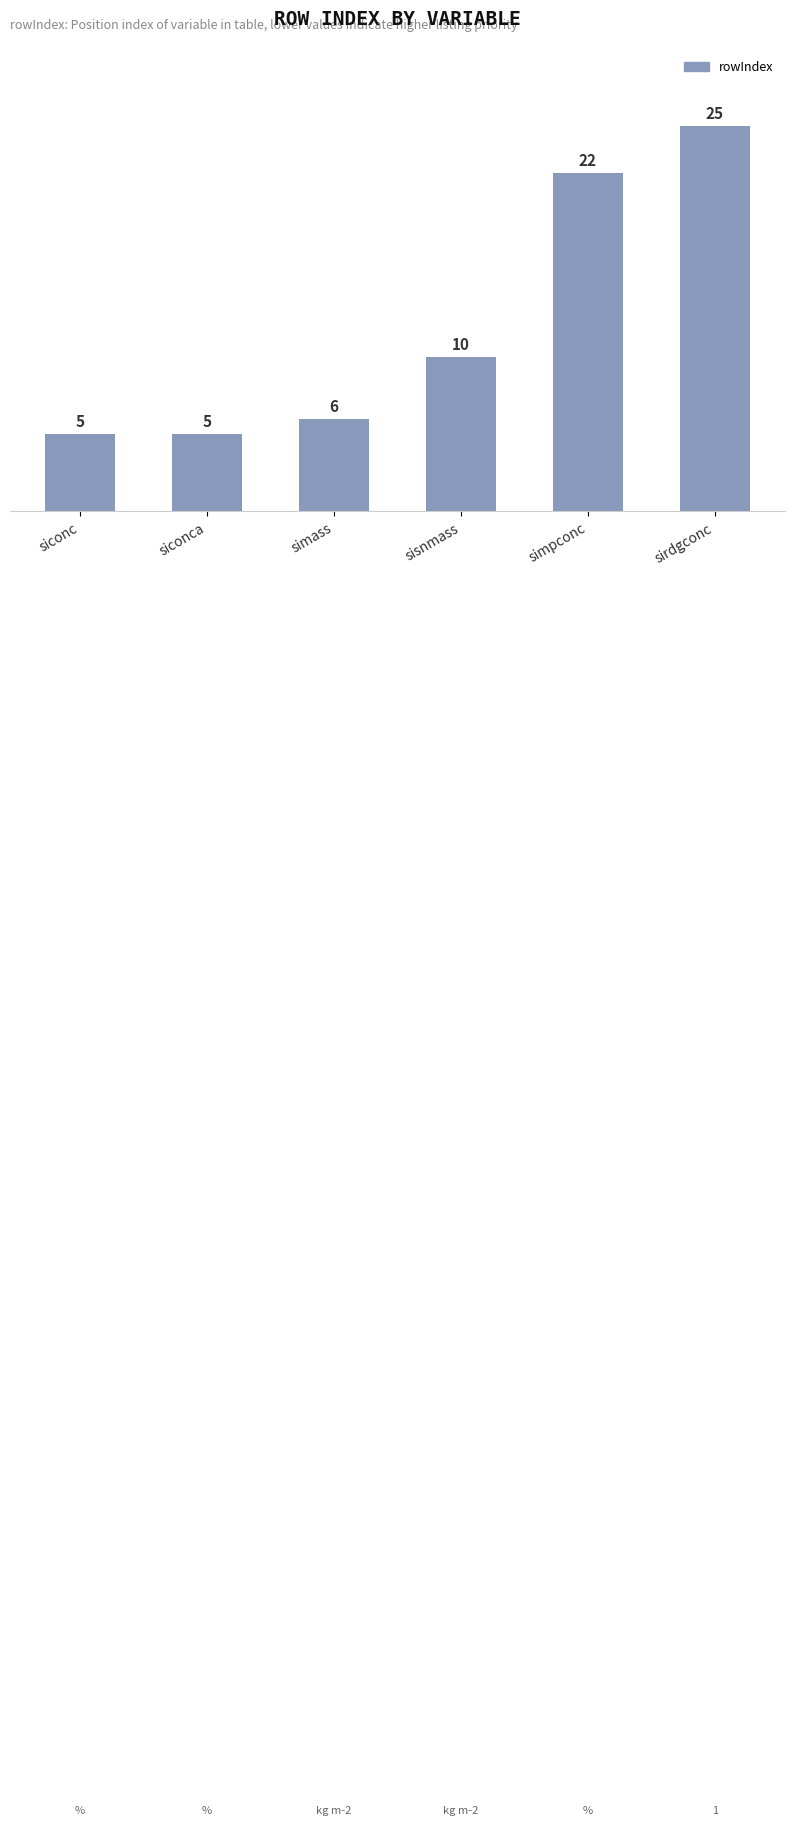

Reading right to left, what are all the values shown in this chart?

sirdgconc=25	simpconc=22	sisnmass=10	simass=6	siconca=5	siconc=5